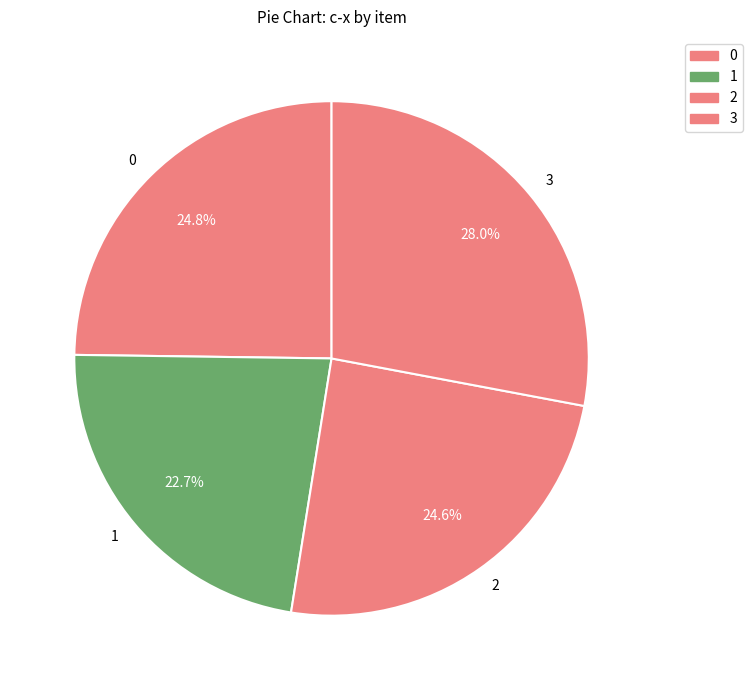

To the nearest percent, what is the combined percentage of 2 and 0?

49%